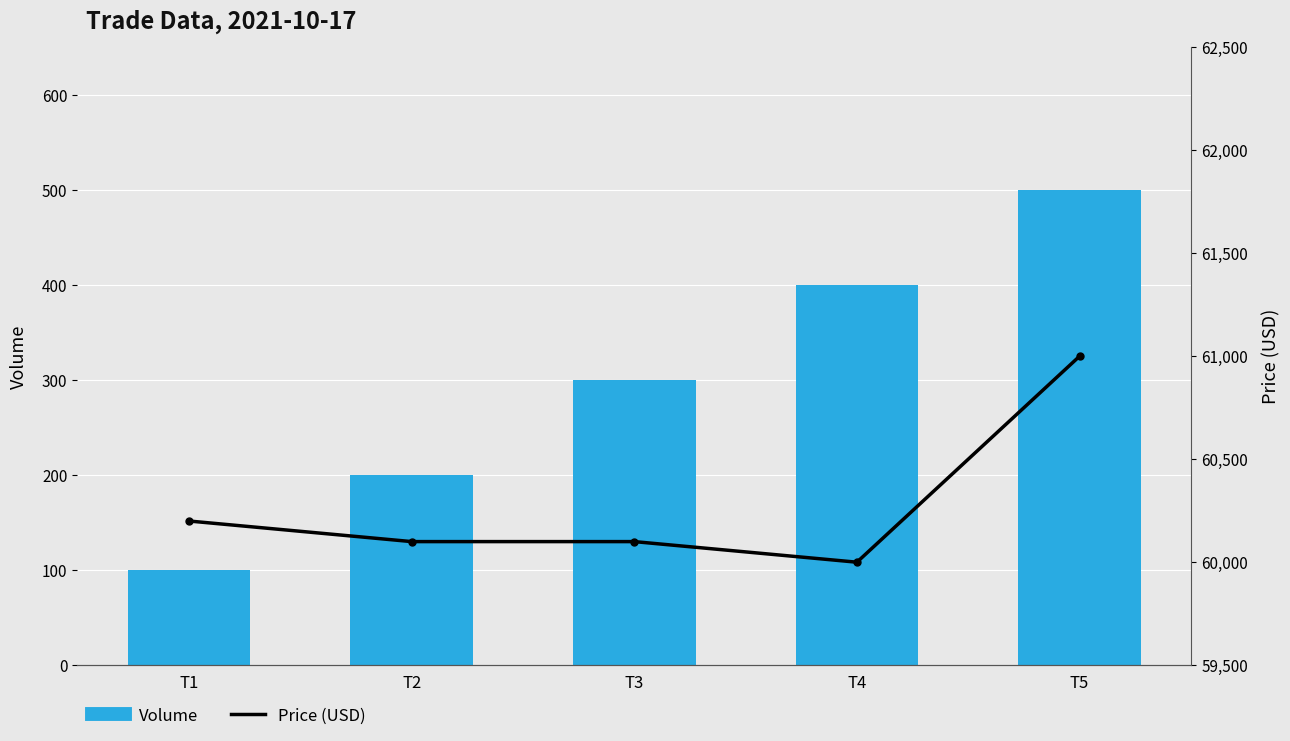

How many groups of bars are there?

5